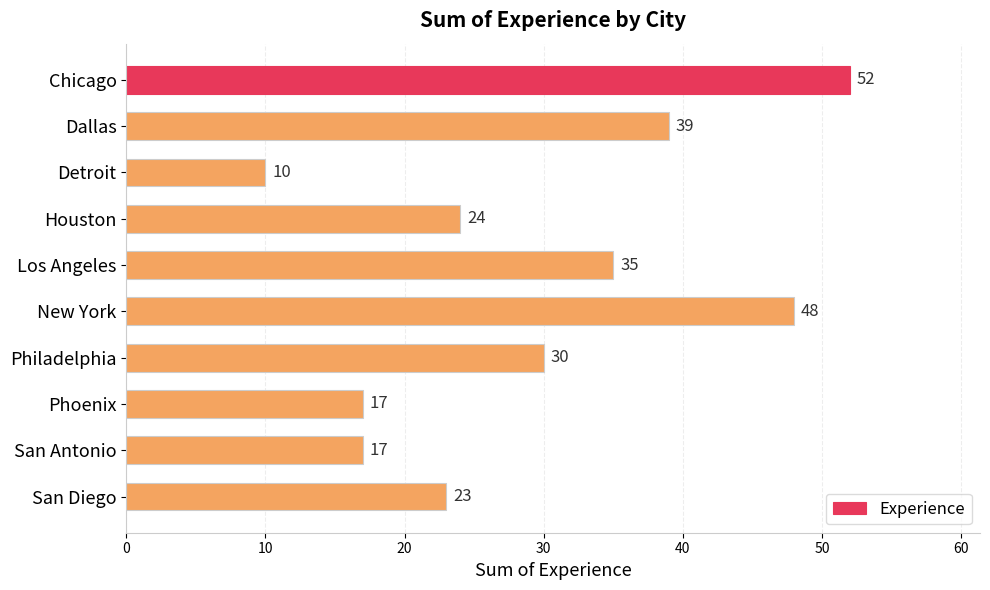

How many data points are less than 30?

5